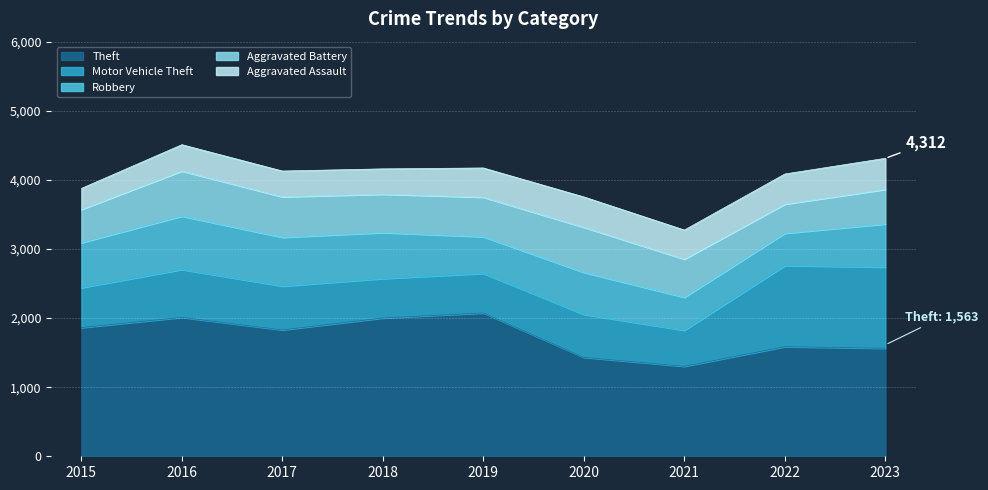

Count the number of data series in this chart.

5